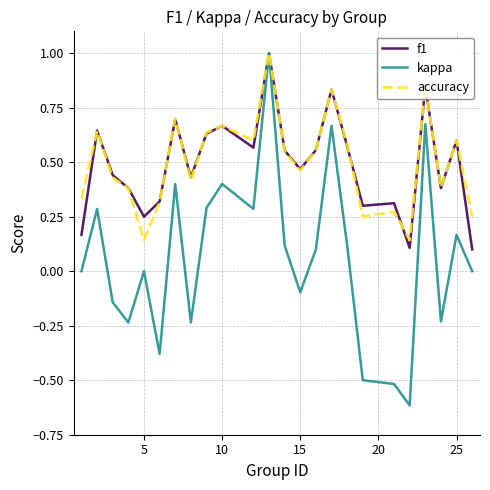

What is the greatest value displayed?

1.0